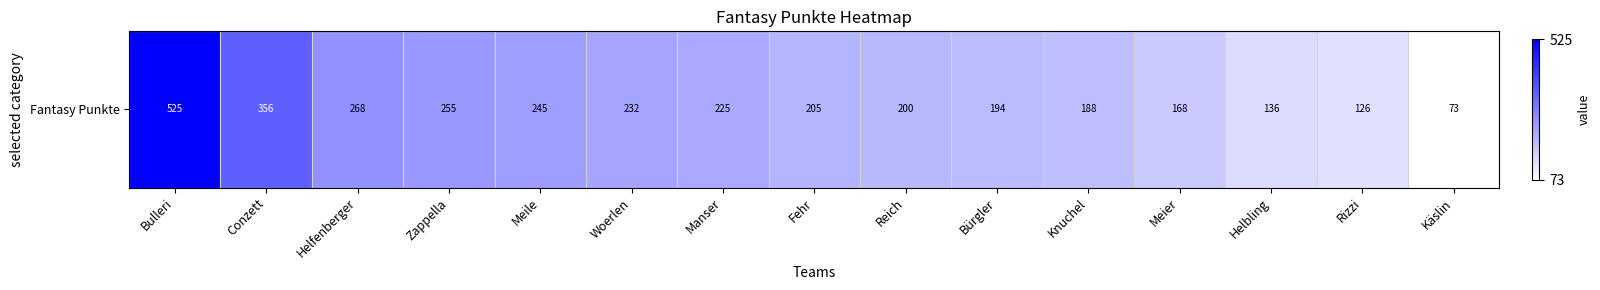

What is the smallest value displayed?

73